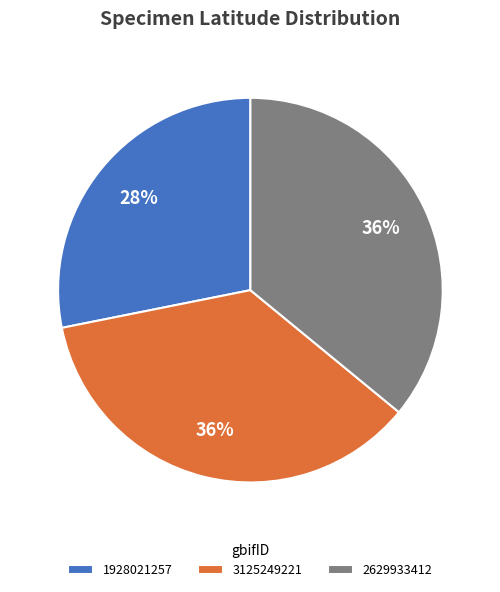

What percentage is the 2629933412 slice, to the nearest percent?

36%